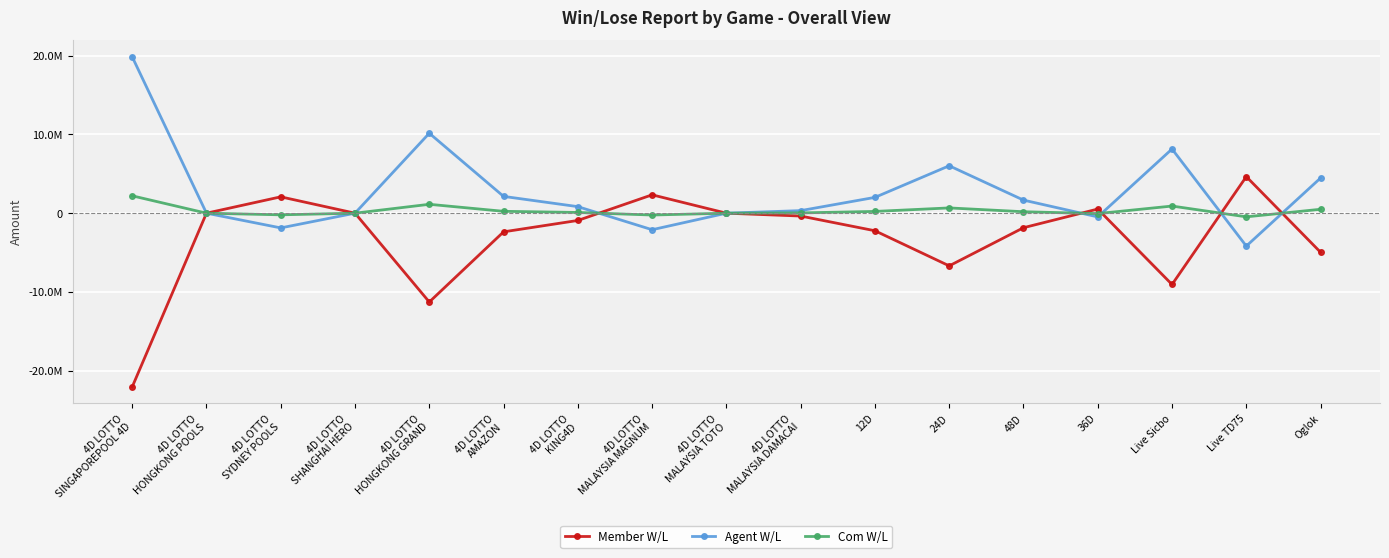

What is the label of the 1st point from the left?

4D LOTTO
SINGAPOREPOOL 4D